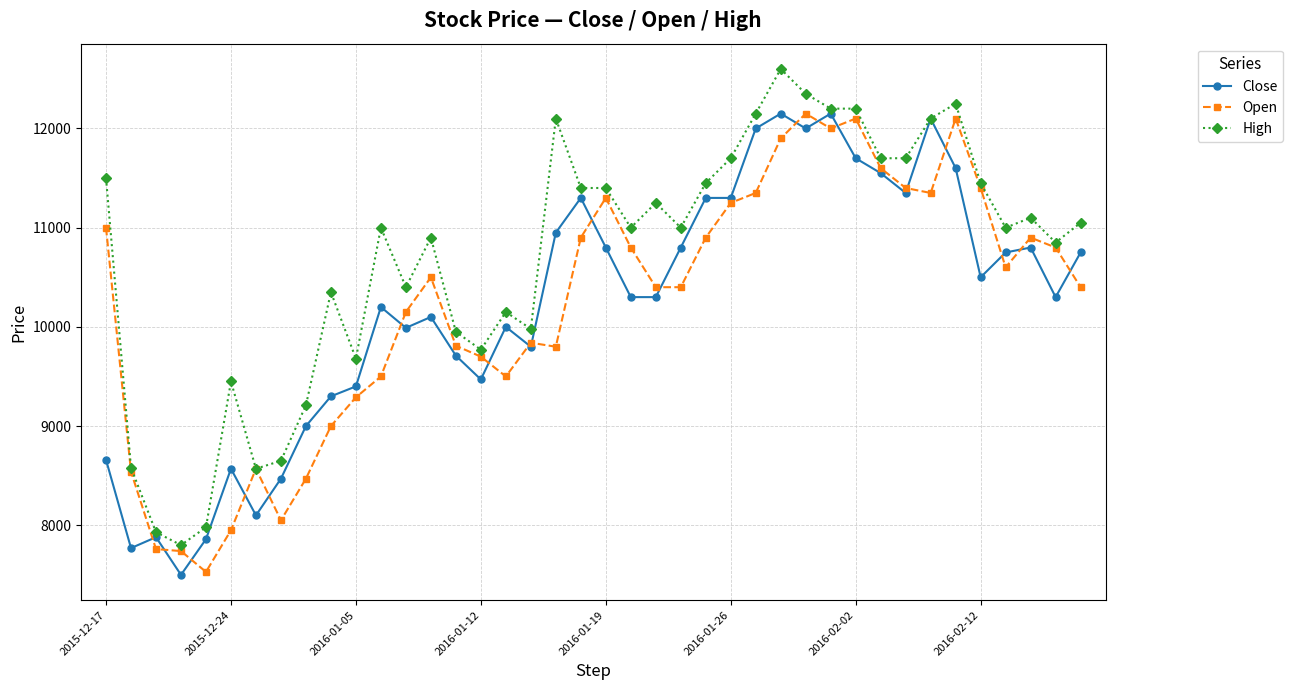

What is the sum of all Open values?

408700